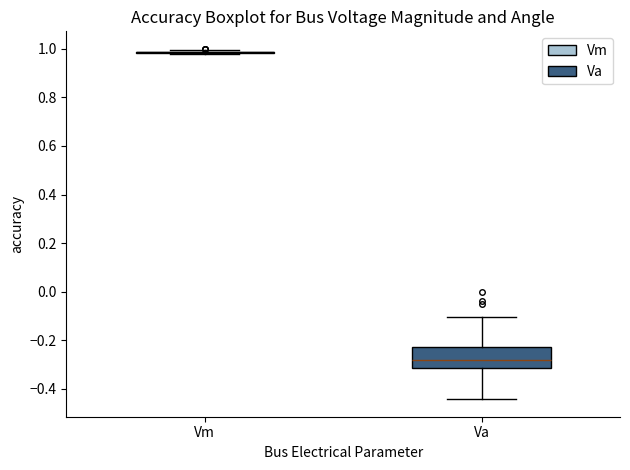

Which box is the tallest, from its lower edge to its upper edge?

Va